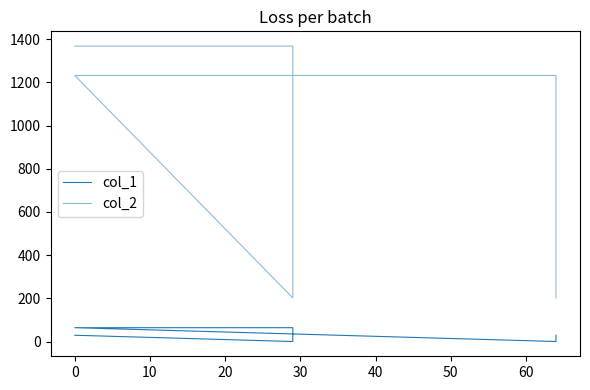

What is the total value across all series at 10?

266